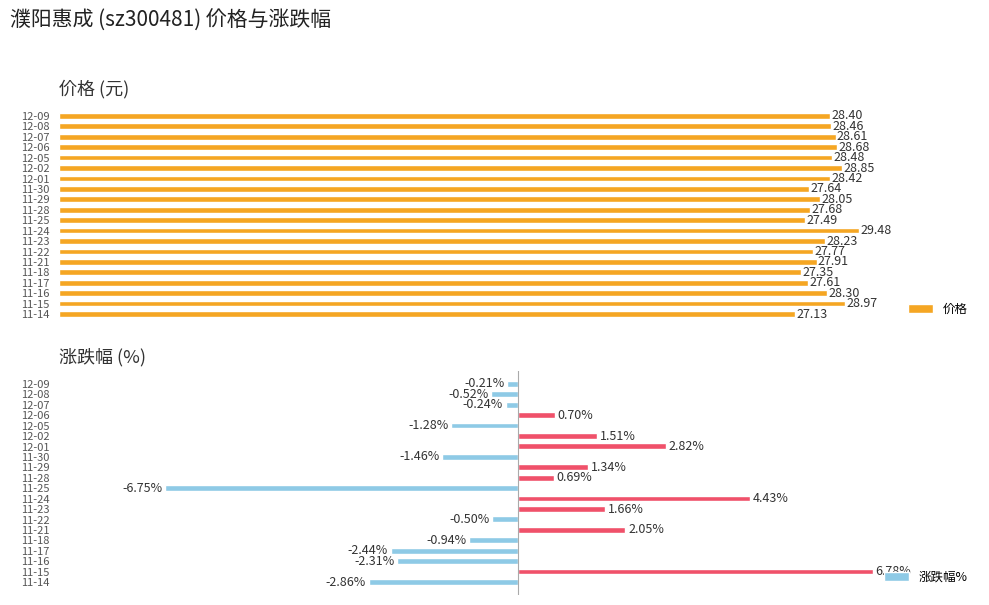

List the series in order of their overall mean, highest first.

价格, 涨跌幅%